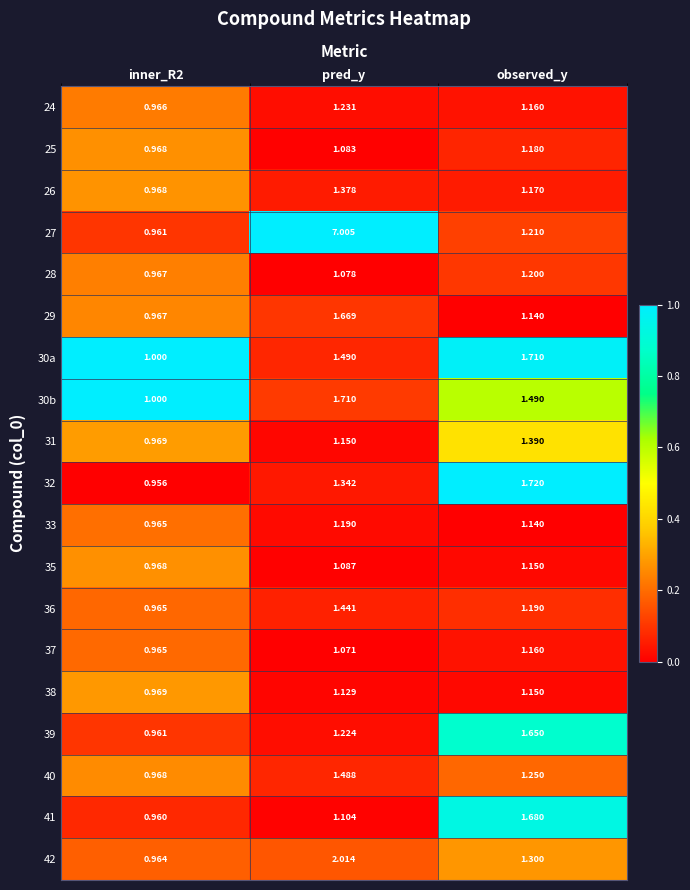

At which category is the sum across all series the highest?

pred_y